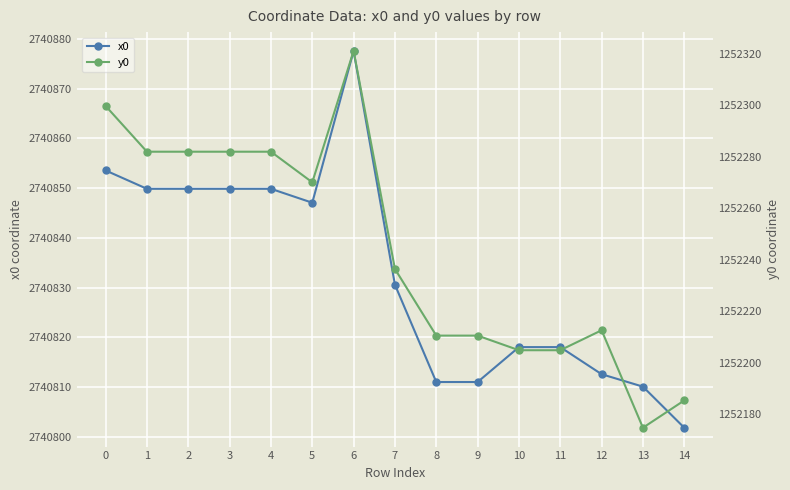

Where is y0 nearest to the value 1252247?

7